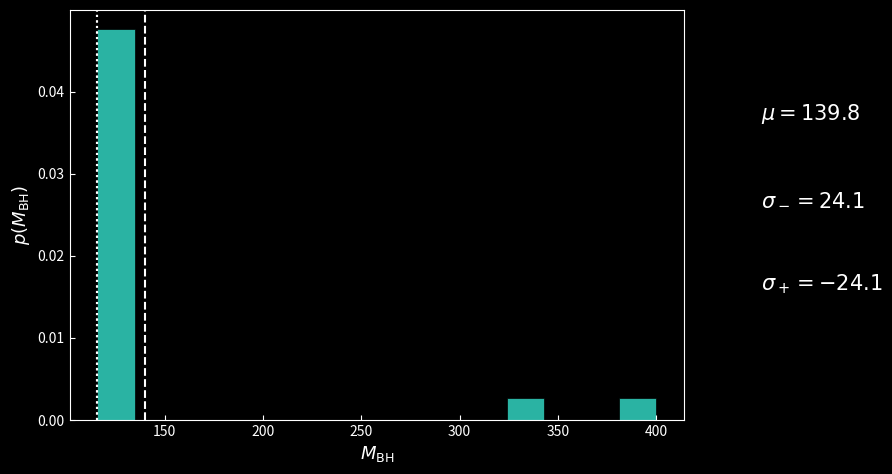

Around what value on the x-axis is the tallest bar? Give the approximate position of its centre, as read against the axis.

125